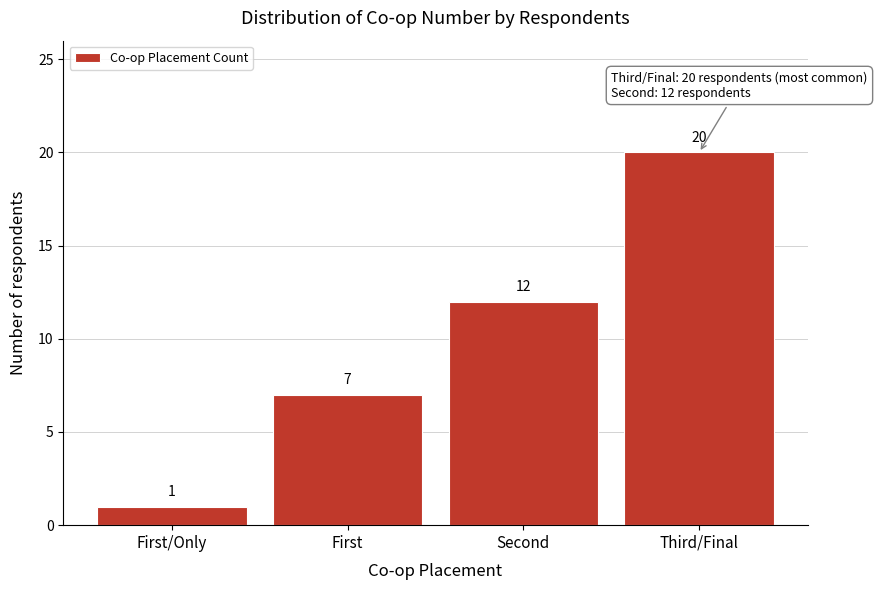

Reading left to right, list all the values displayed in this chart.

First/Only=1	First=7	Second=12	Third/Final=20